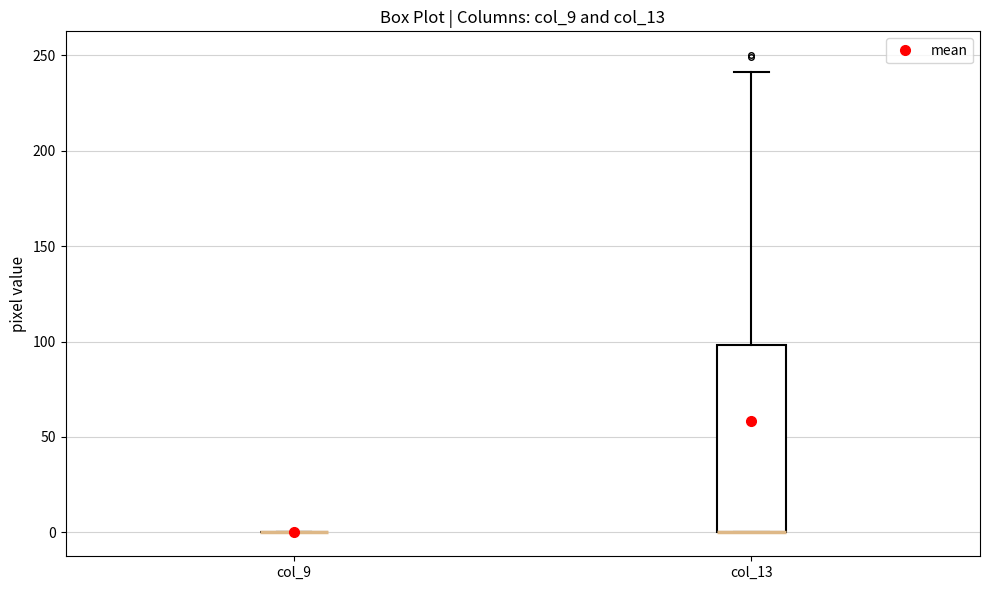

Reading left to right, read every box against the y-axis: the position of its median line, the range the box covers, and the ends of its whiskers. The values are not printed on the chart, so give them approximately, as read against the axis.

col_9: box collapsed to a line at 0, whiskers 0 to 0
col_13: median 0 (drawn on the box's lower edge), box 0 to 100, whiskers 0 to 240